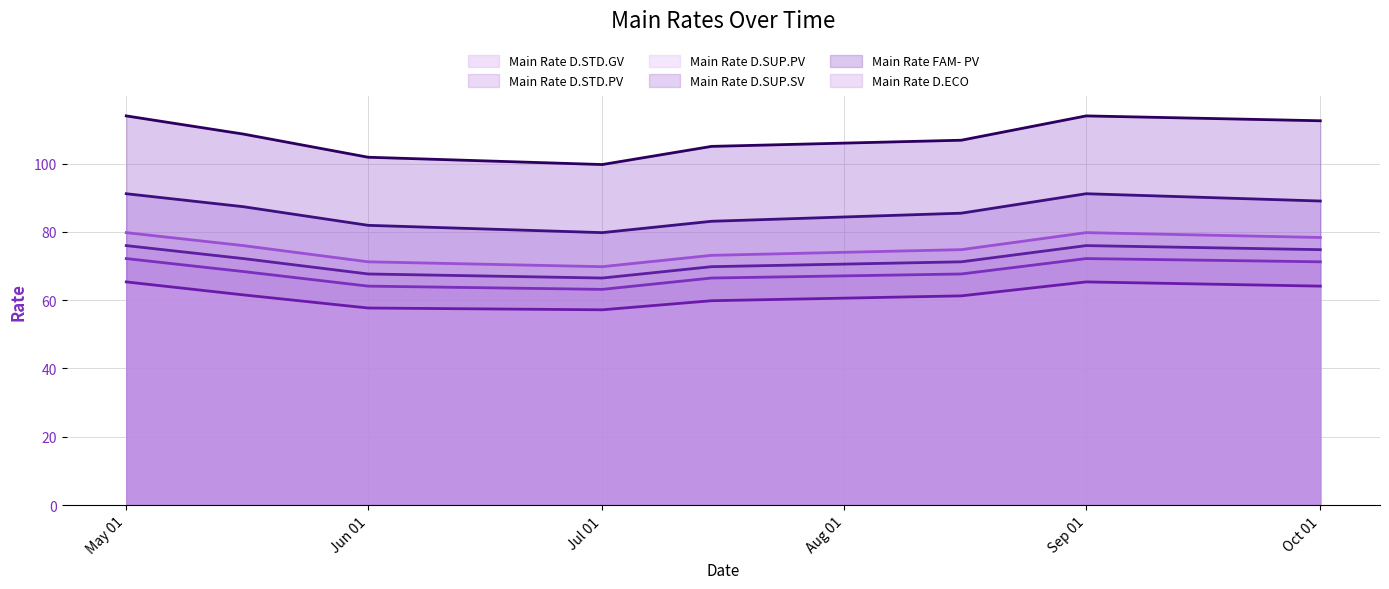

What is the minimum value shown in the chart?

57.2